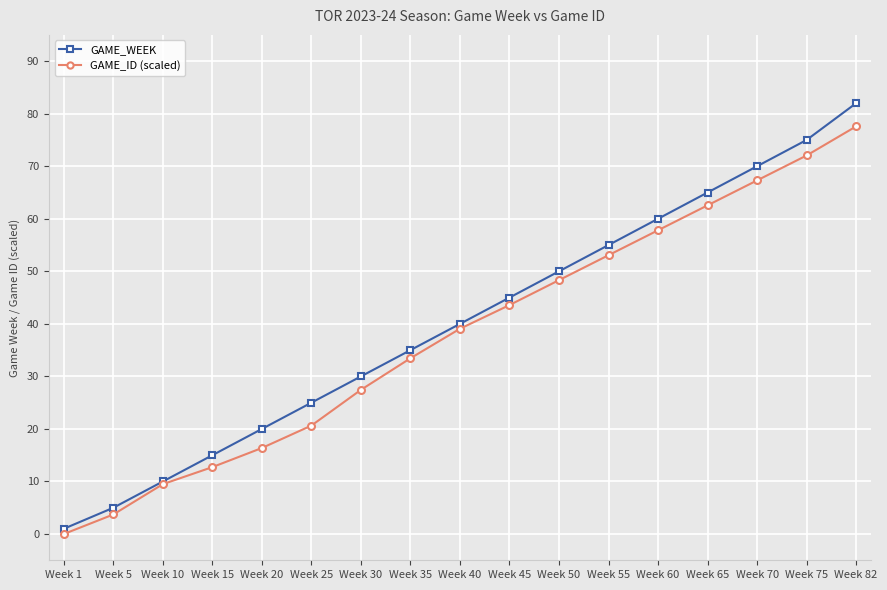

Which series has the largest total across all categories?

GAME_WEEK